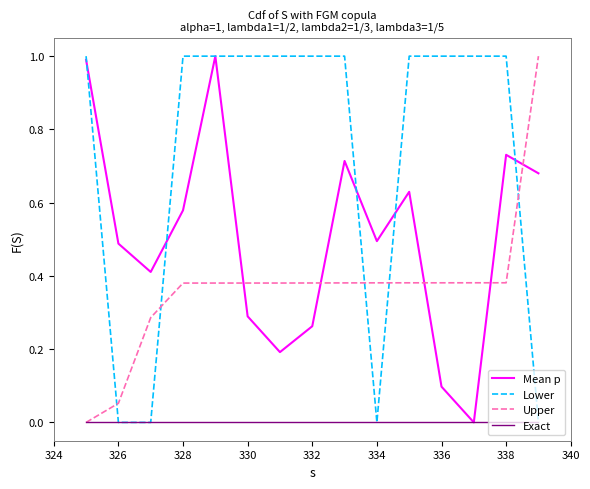

Which series ends up on top after the final intersection of Lower and Upper?

Upper